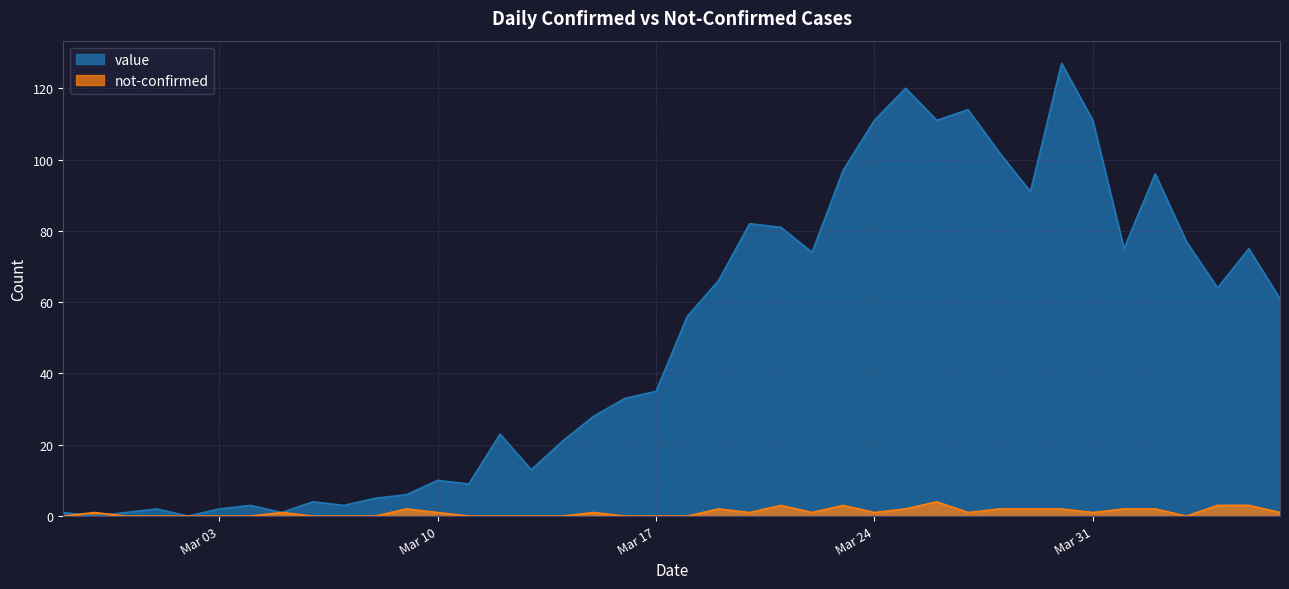

What is the sum of all value values?

1991